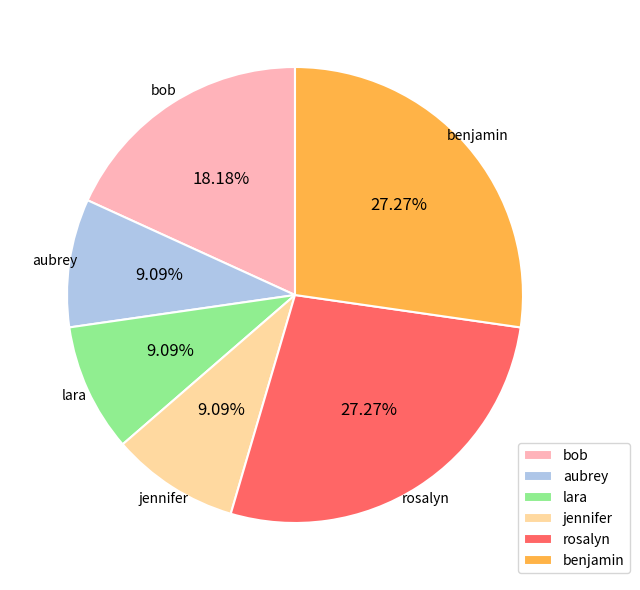

What is the ratio of the value at bob to the value at benjamin?

0.7